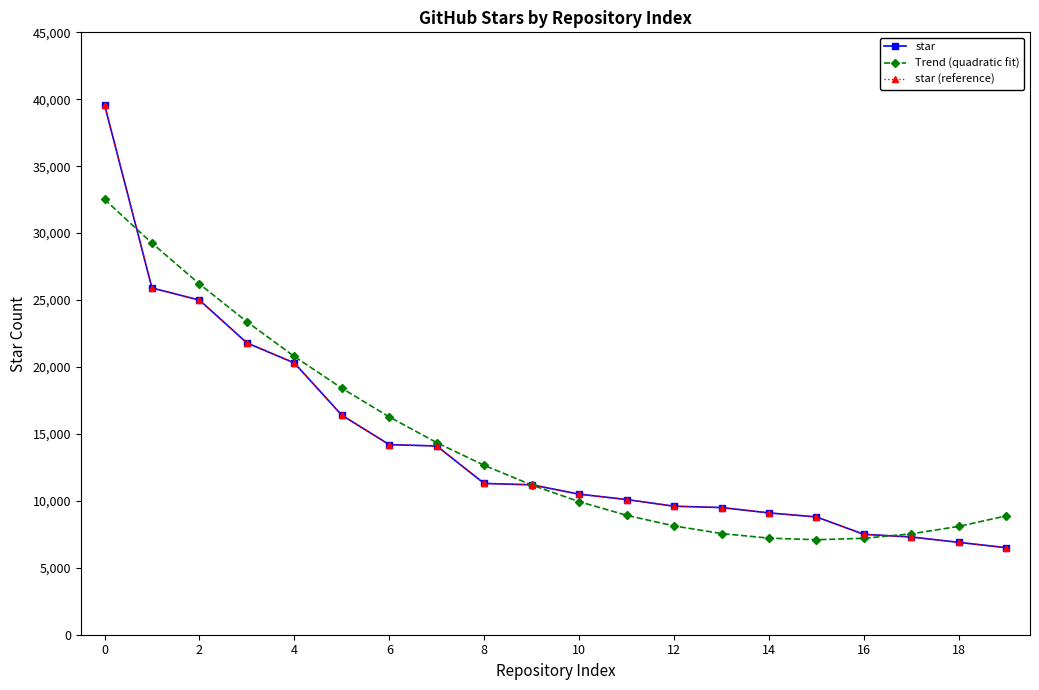

Does the chart have visible grid lines?

No